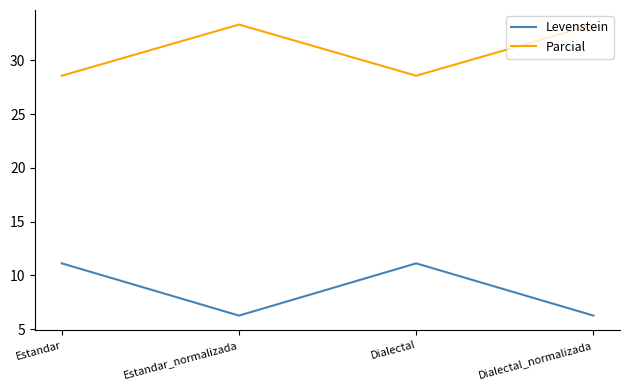

What is the difference between the maximum and minimum values in the Levenstein series?

4.9